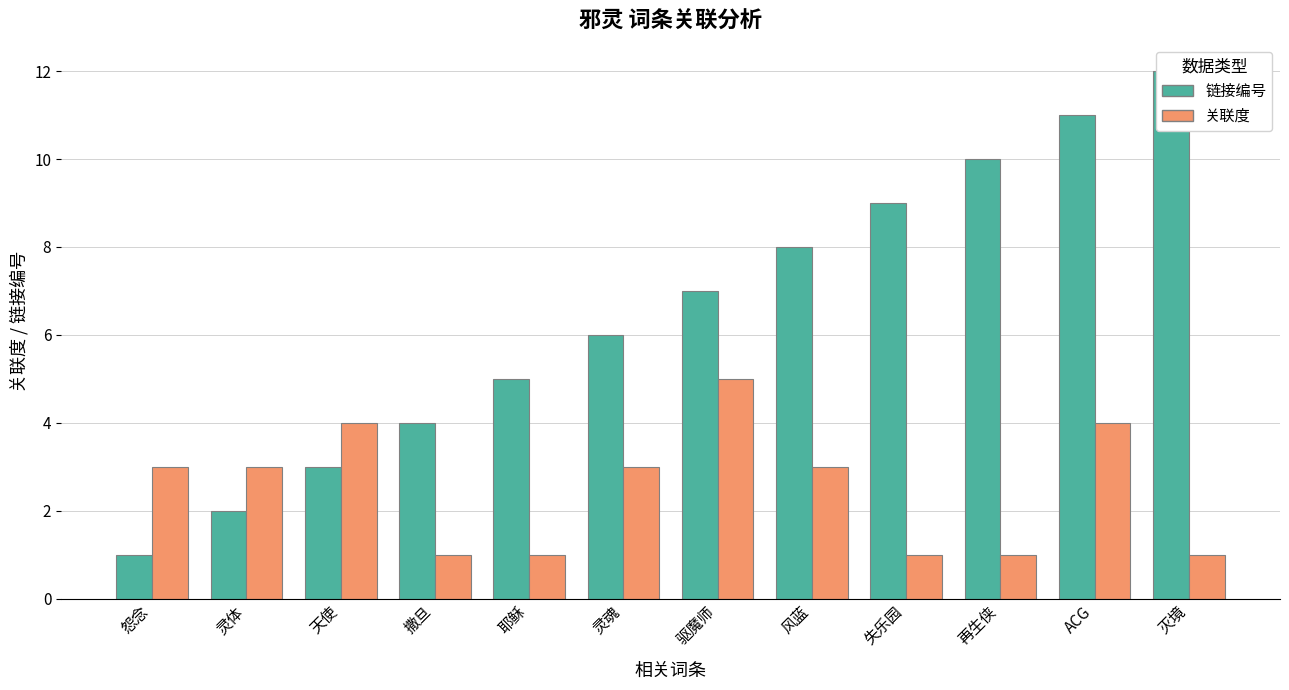

Count the 关联度 values in the range 1 to 4.

11